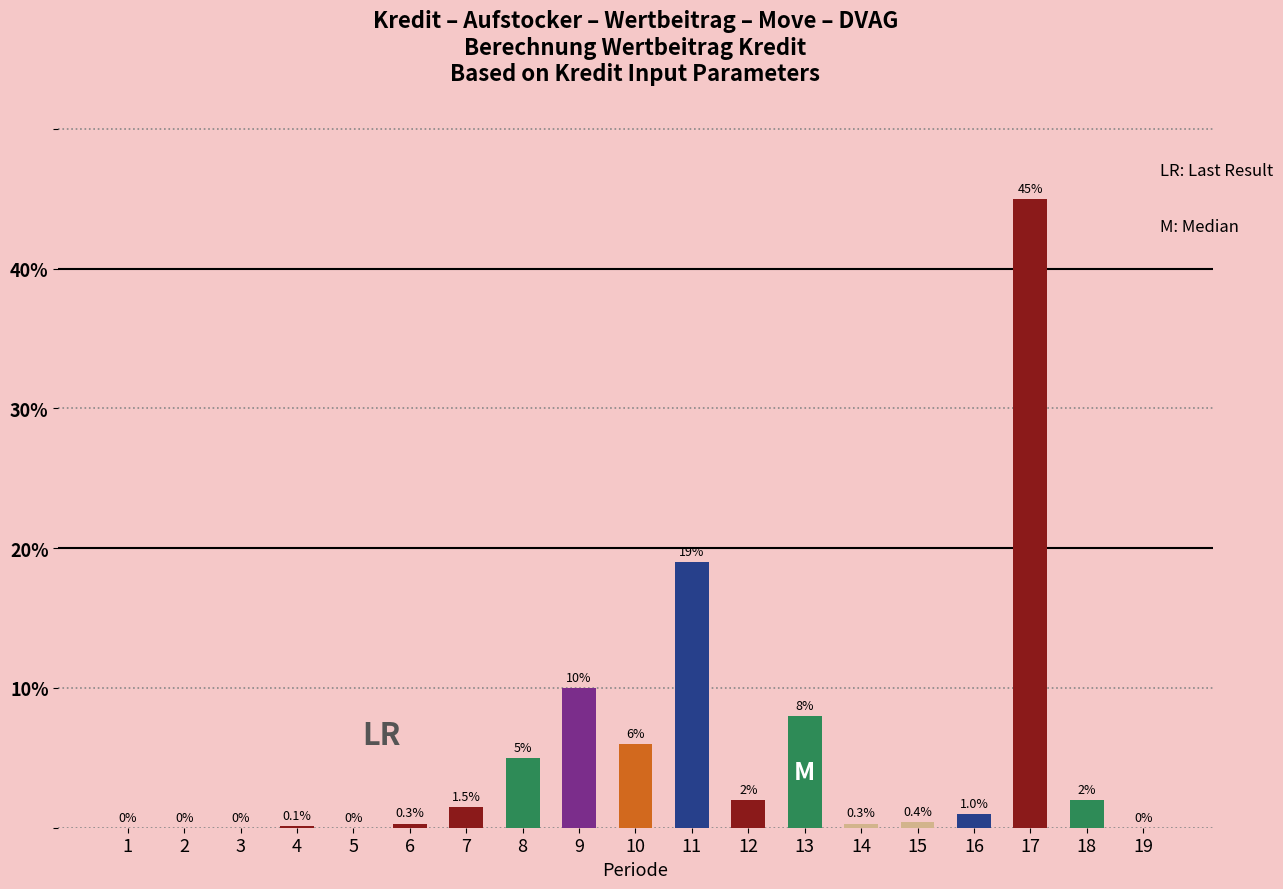

What is the change in value from 5 to 13?

+8.0